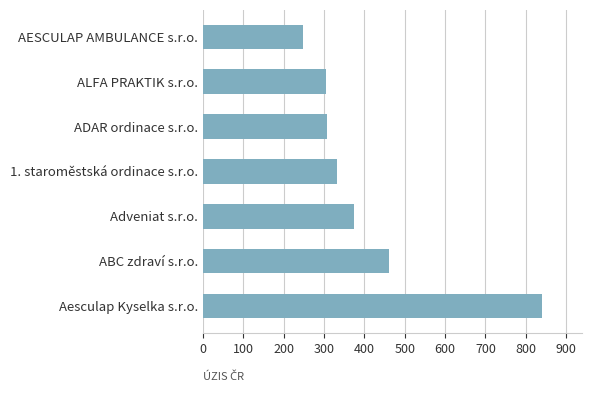

The value at ADAR ordinace s.r.o. is 307. True or false?

True